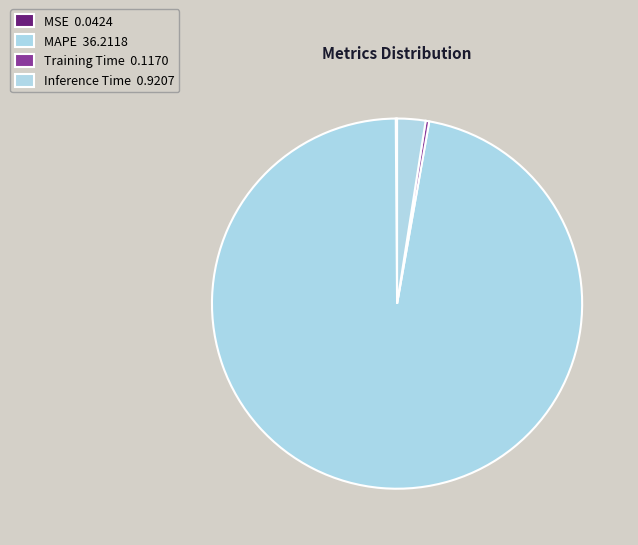

To the nearest percent, what is the difference between the largest and smallest slice percentages?

97%